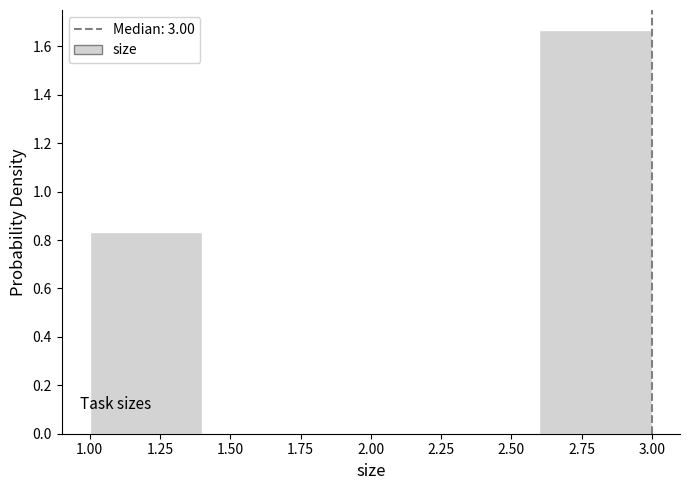

Reading left to right, transcribe this chart: for each bar, give the range it covers on the x-axis and its height. The values are not printed on the chart, so give them approximately, as read against the axis.

1.0 to 1.4: 0.84
1.4 to 1.8: 0
1.8 to 2.2: 0
2.2 to 2.6: 0
2.6 to 3.0: 1.66